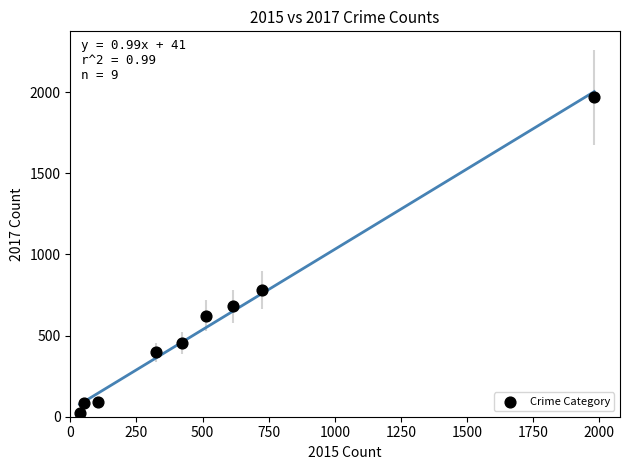

What is the range of X values (max minus min)?

1946